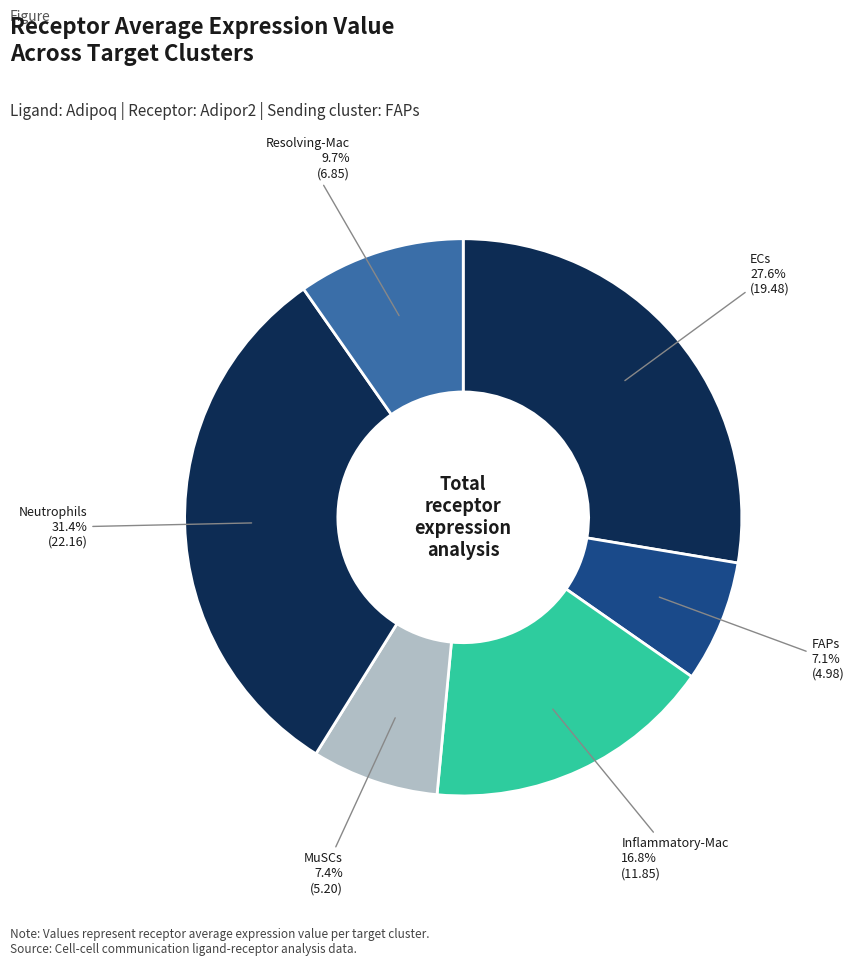

Count the number of slices in the pie.

6